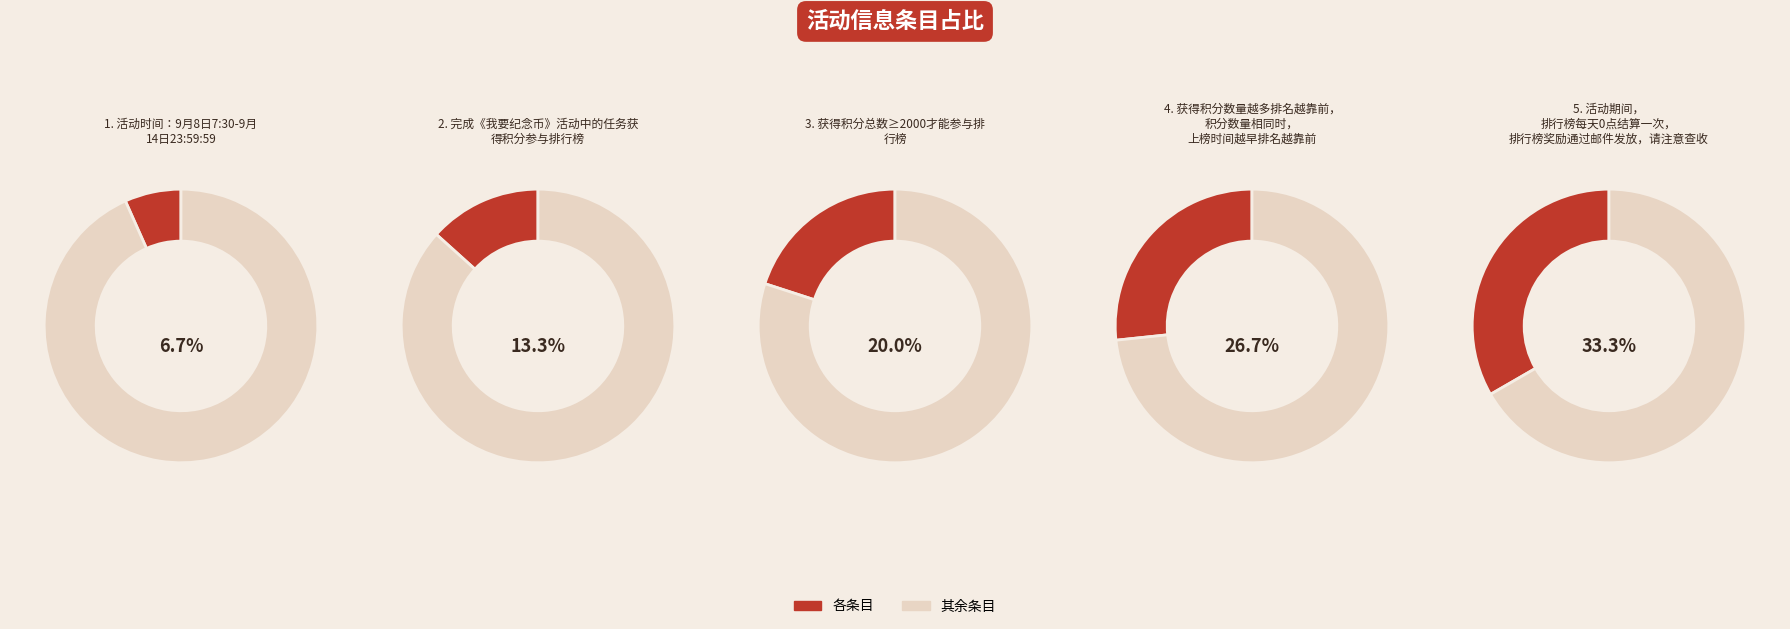

What portion of the pie excludes 4?

73.3%